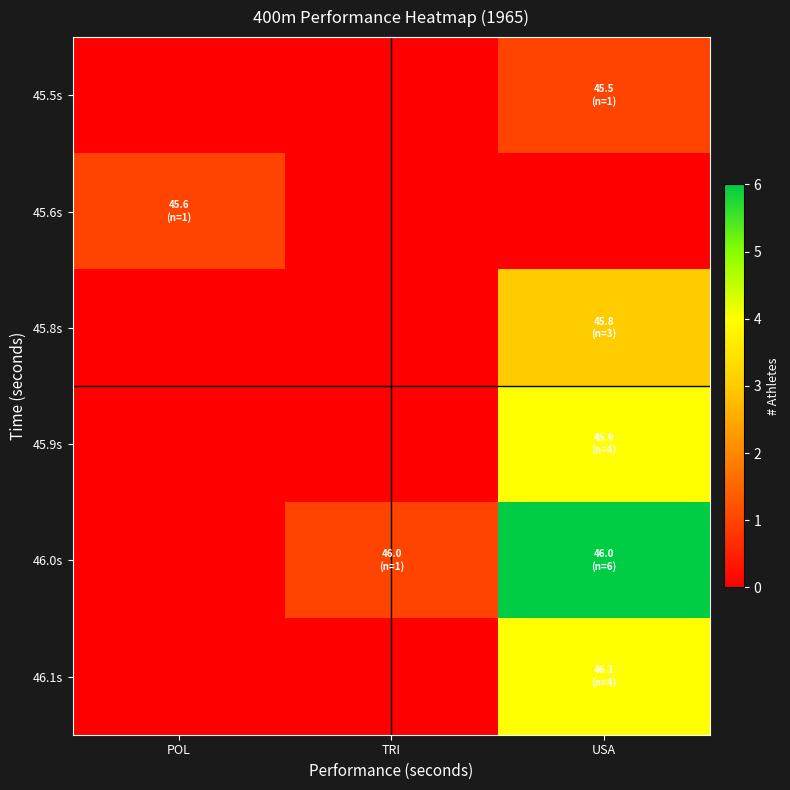

At how many categories does at least one series exceed 5?

1